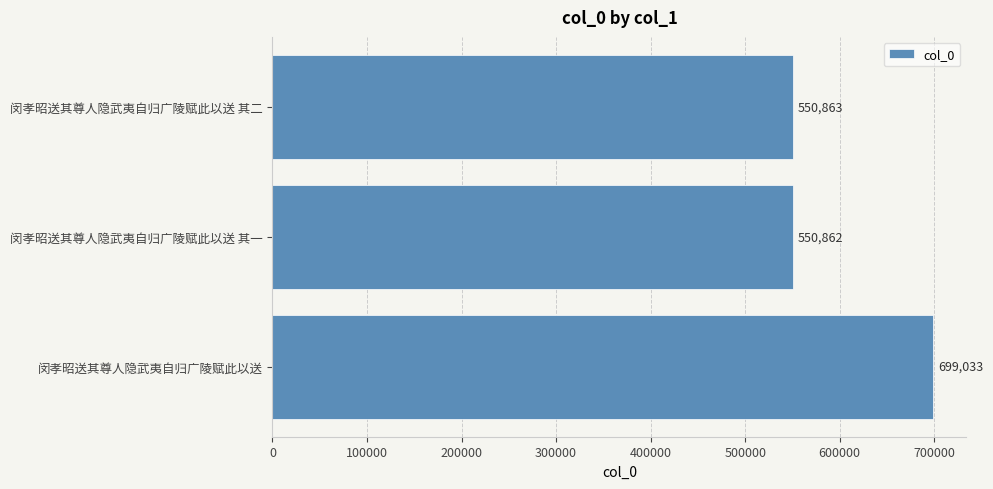

Approximately how many times larger is the value at 闵孝昭送其尊人隐武夷自归广陵赋此以送 其一 compared to 闵孝昭送其尊人隐武夷自归广陵赋此以送?

0.8